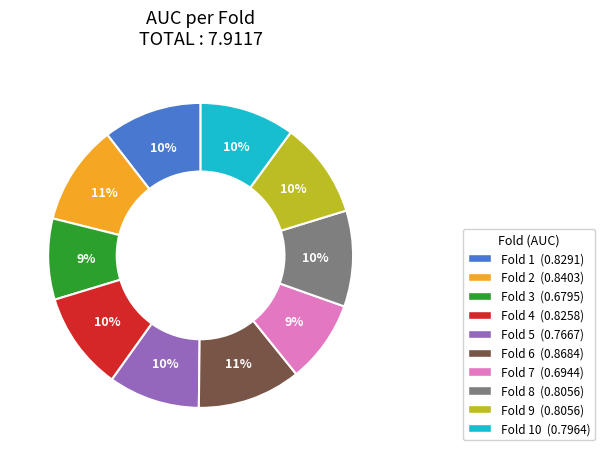

To the nearest percent, what is the difference between the largest and smallest slice percentages?

2%